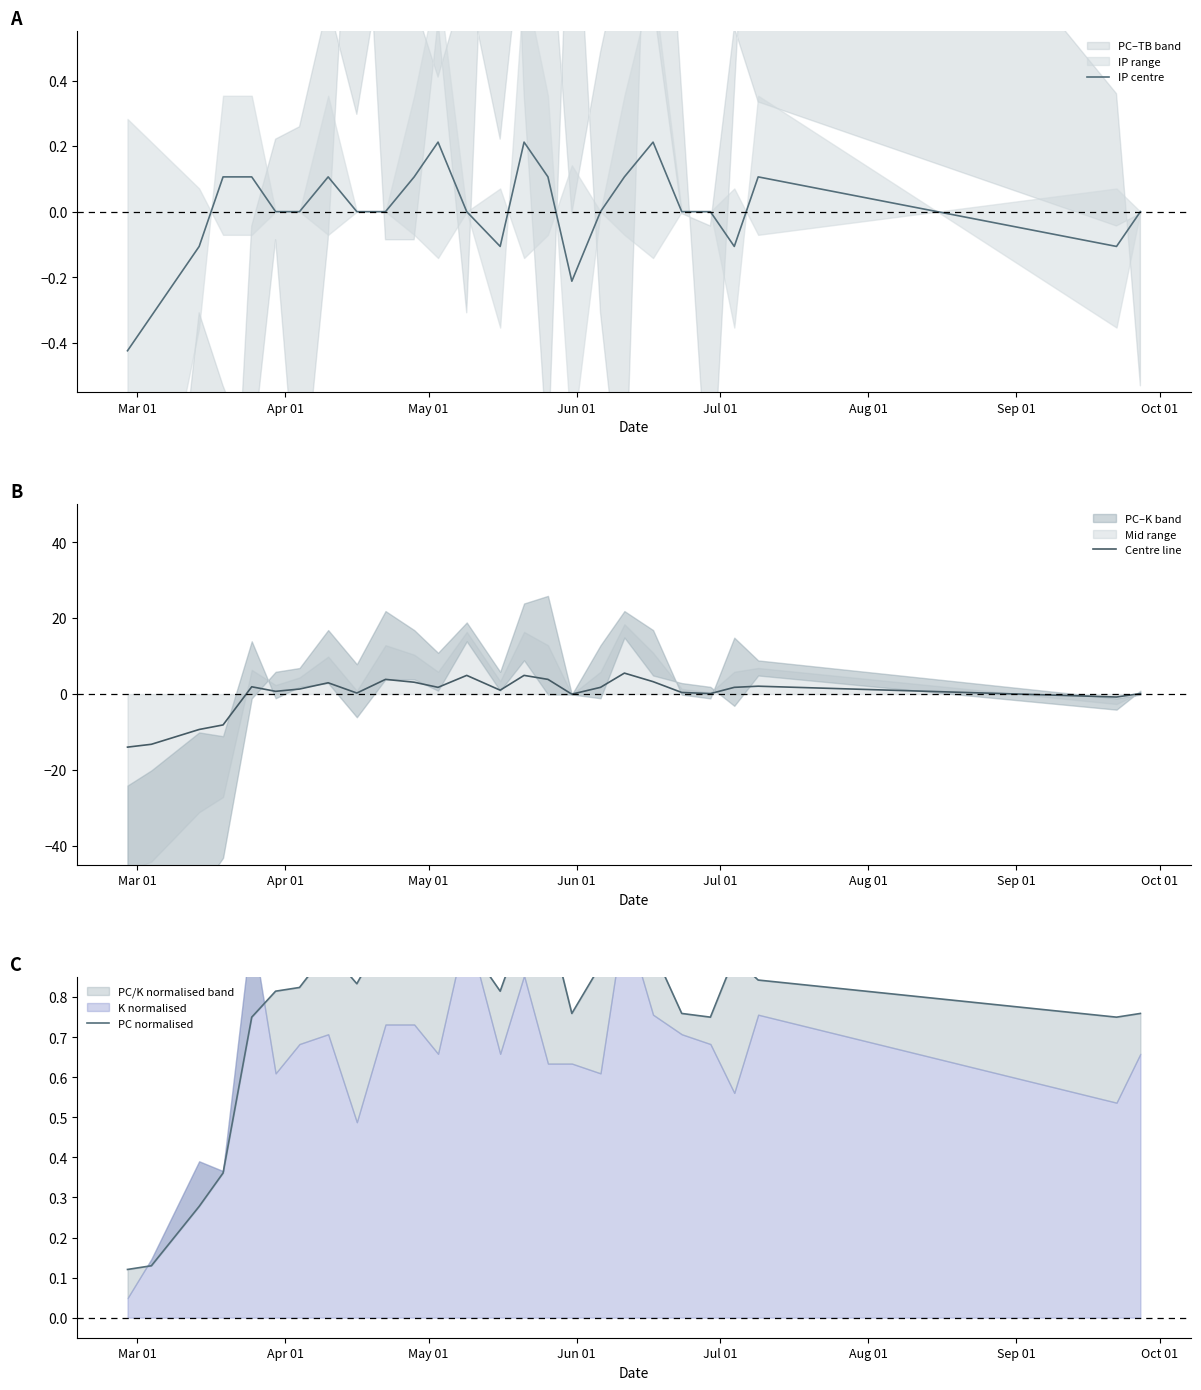

What is the maximum value for Centre line?

5.5